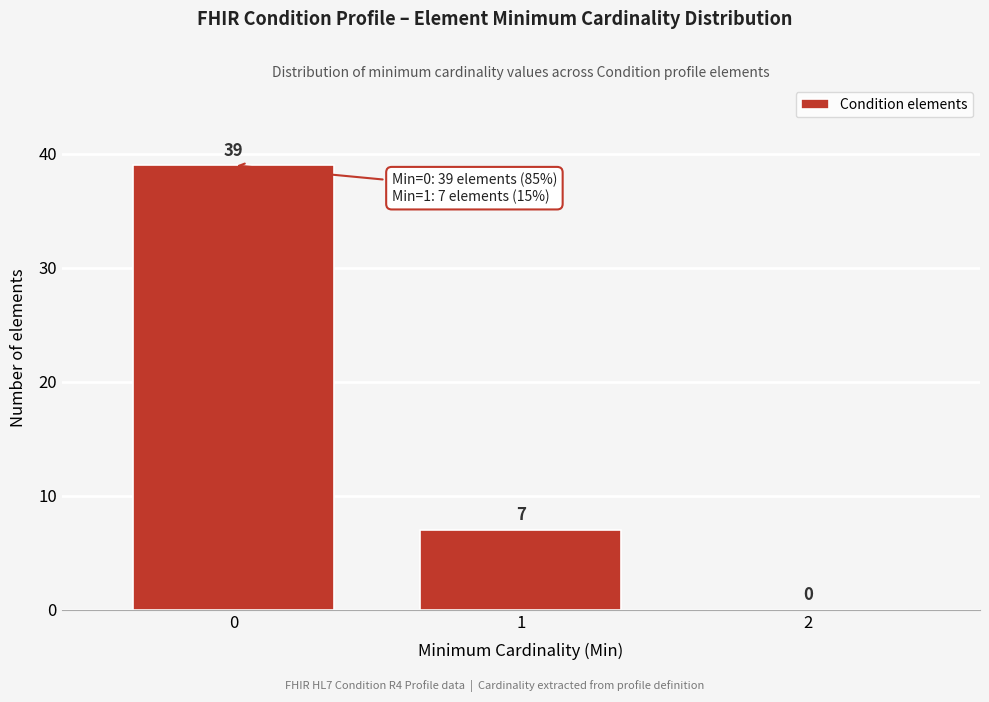

How tall is the bar that spans 0.5 to 1.5 on the x-axis?

7